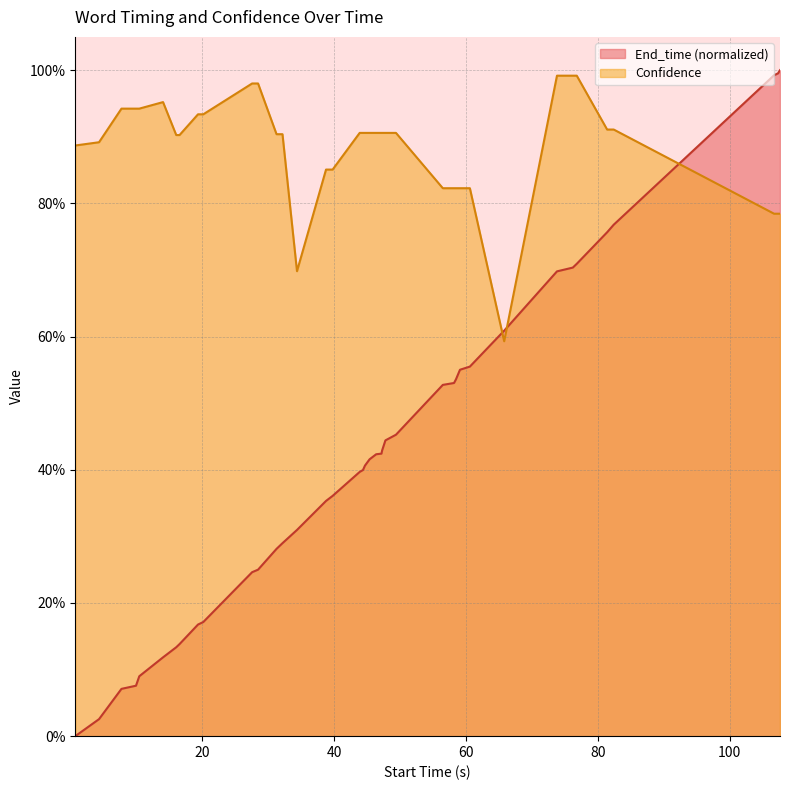

Reading left to right, transcribe all the data shown in this chart.

End_time: 0.0	0.0	0.1	0.1	0.1	0.1	0.1	0.1	0.2	0.2	0.2	0.2	0.3	0.3	0.3	0.4	0.4	0.4	0.4	0.4	0.4	0.4	0.4	0.4	0.4	0.5	0.5	0.5	0.5	0.6	0.6	0.6	0.7	0.7	0.7	0.8	0.8	1.0	1.0	1.0
Confidence: 0.9	0.9	0.9	0.9	0.9	1.0	0.9	0.9	0.9	0.9	1.0	1.0	0.9	0.9	0.7	0.9	0.9	0.9	0.9	0.9	0.9	0.9	0.9	0.9	0.9	0.9	0.8	0.8	0.8	0.8	0.8	0.6	1.0	1.0	1.0	0.9	0.9	0.8	0.8	0.8